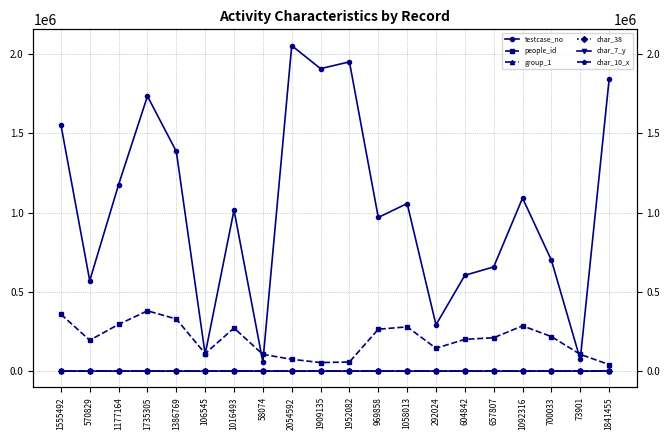

Where is the first local maximum for char_7_y?

1177164